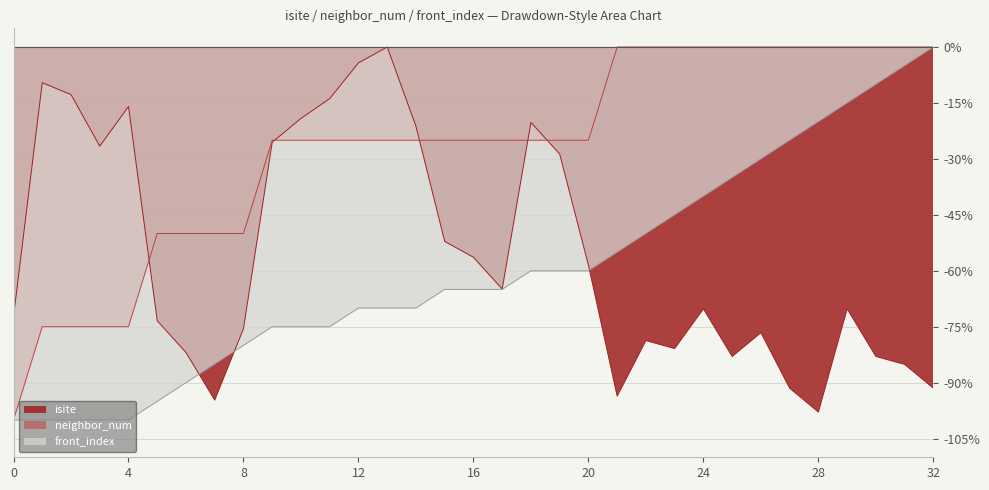

Reading left to right, extract all data points from this chart.

isite: -72.3	-9.6	-12.8	-26.6	-16.0	-73.4	-81.9	-94.7	-75.5	-25.5	-19.1	-13.8	-4.3	0.0	-21.3	-52.1	-56.4	-64.9	-20.2	-28.7	-58.5	-93.6	-78.7	-80.9	-70.2	-83.0	-76.6	-91.5	-97.9	-70.2	-83.0	-85.1	-91.5
neighbor_num: -100.0	-75.0	-75.0	-75.0	-75.0	-50.0	-50.0	-50.0	-50.0	-25.0	-25.0	-25.0	-25.0	-25.0	-25.0	-25.0	-25.0	-25.0	-25.0	-25.0	-25.0	0.0	0.0	0.0	0.0	0.0	0.0	0.0	0.0	0.0	0.0	0.0	0.0
front_index: -100.0	-100.0	-100.0	-100.0	-100.0	-95.0	-90.0	-85.0	-80.0	-75.0	-75.0	-75.0	-70.0	-70.0	-70.0	-65.0	-65.0	-65.0	-60.0	-60.0	-60.0	-55.0	-50.0	-45.0	-40.0	-35.0	-30.0	-25.0	-20.0	-15.0	-10.0	-5.0	0.0